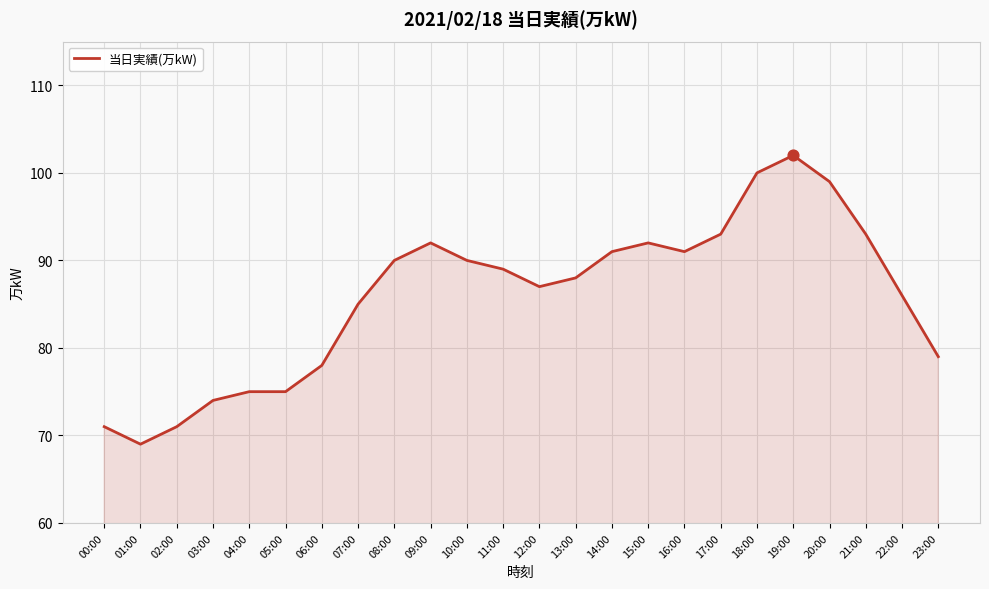

Between 23:00 and 04:00, which is larger?

23:00